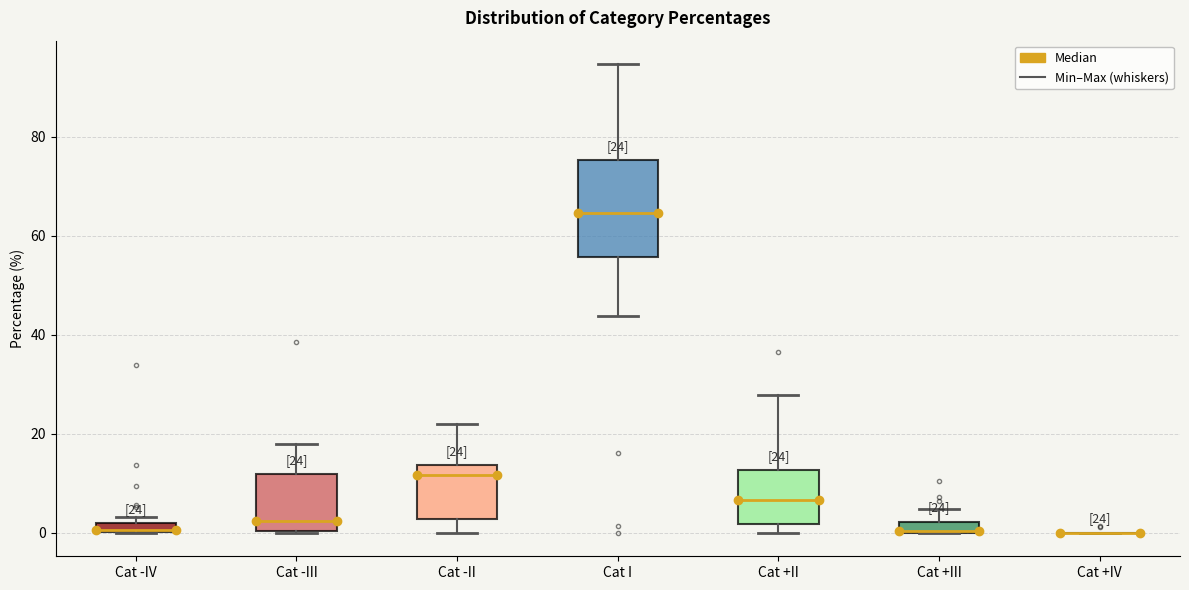

Which box is the tallest, from its lower edge to its upper edge?

Cat I